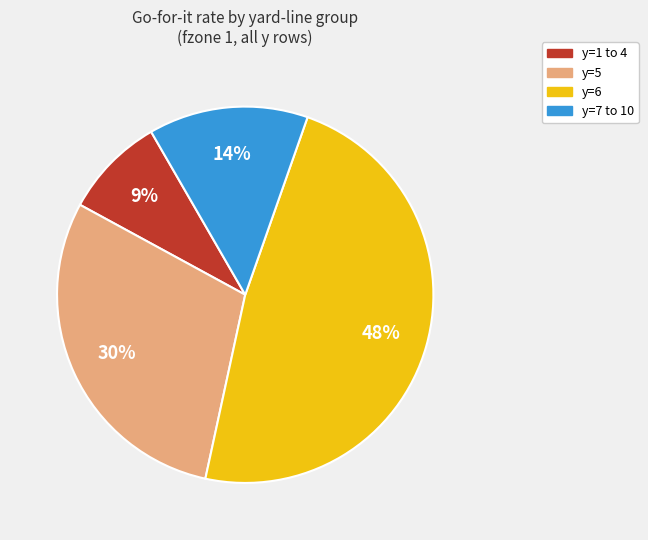

Is there a majority slice in this chart?

No